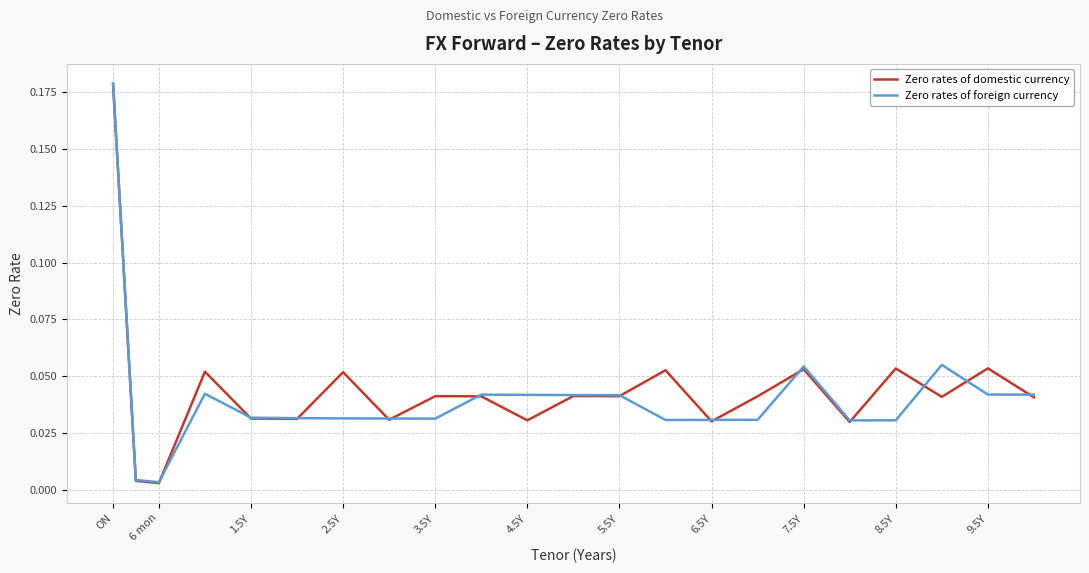

Which series has the largest range (max minus min)?

Zero rates of domestic currency